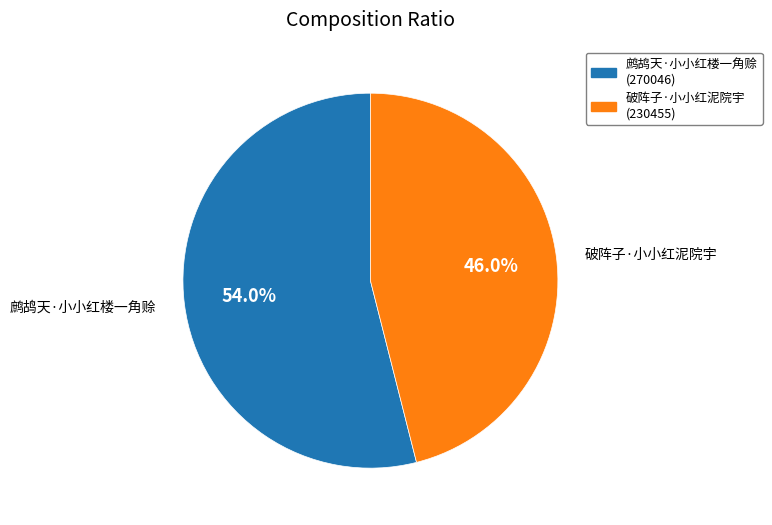

What is the majority slice?

鹧鸪天·小小红楼一角赊